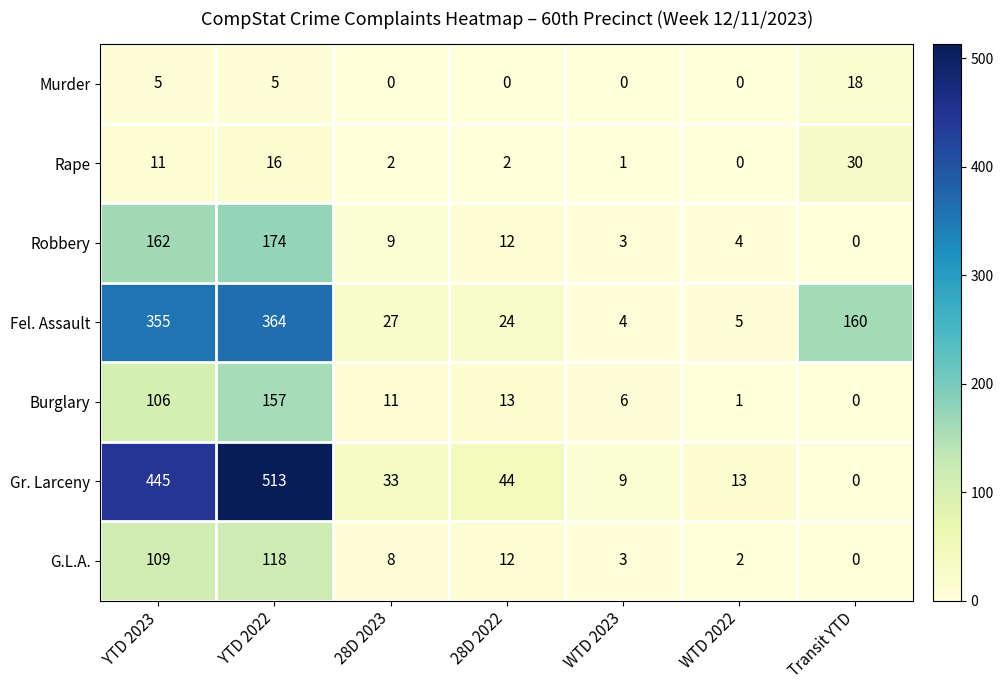

Between YTD 2023 and 28D 2022, which series saw the biggest shift?

Gr. Larceny